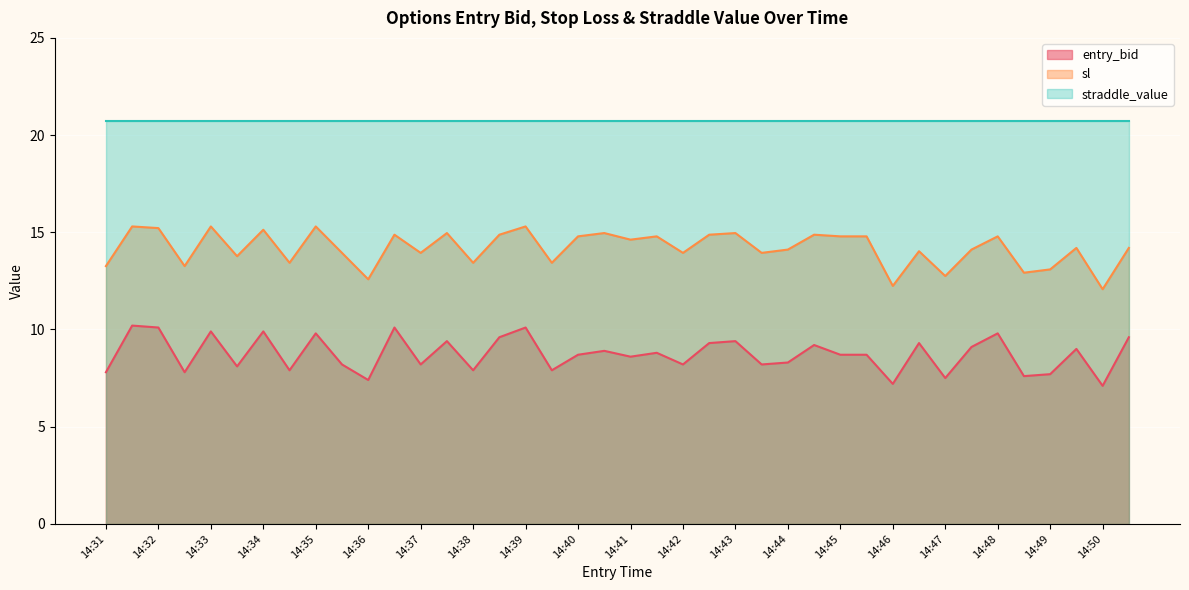

Between 14:34 and 14:49, which series saw the biggest shift?

entry_bid